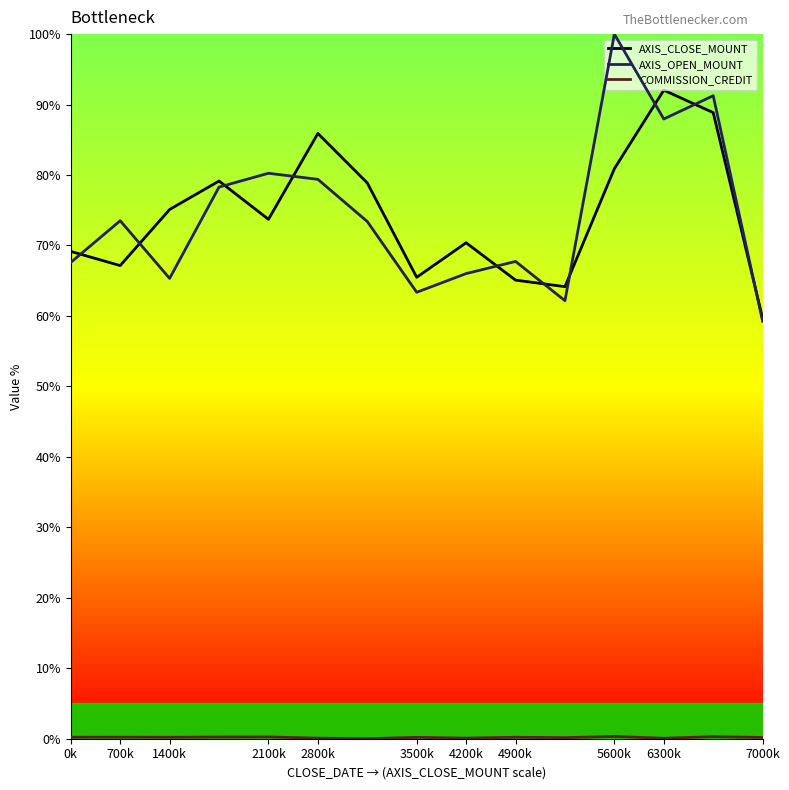

Which series has the widest spread of values?

AXIS_OPEN_MOUNT